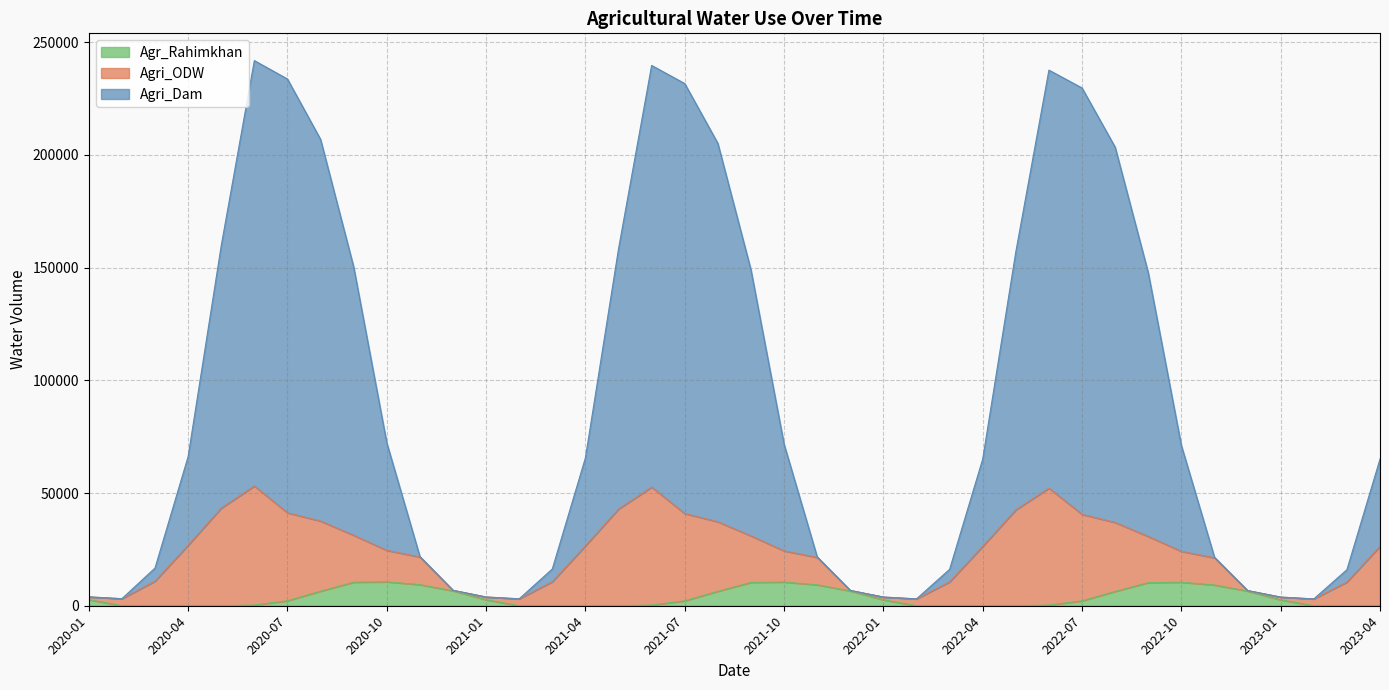

Does the chart have visible grid lines?

Yes